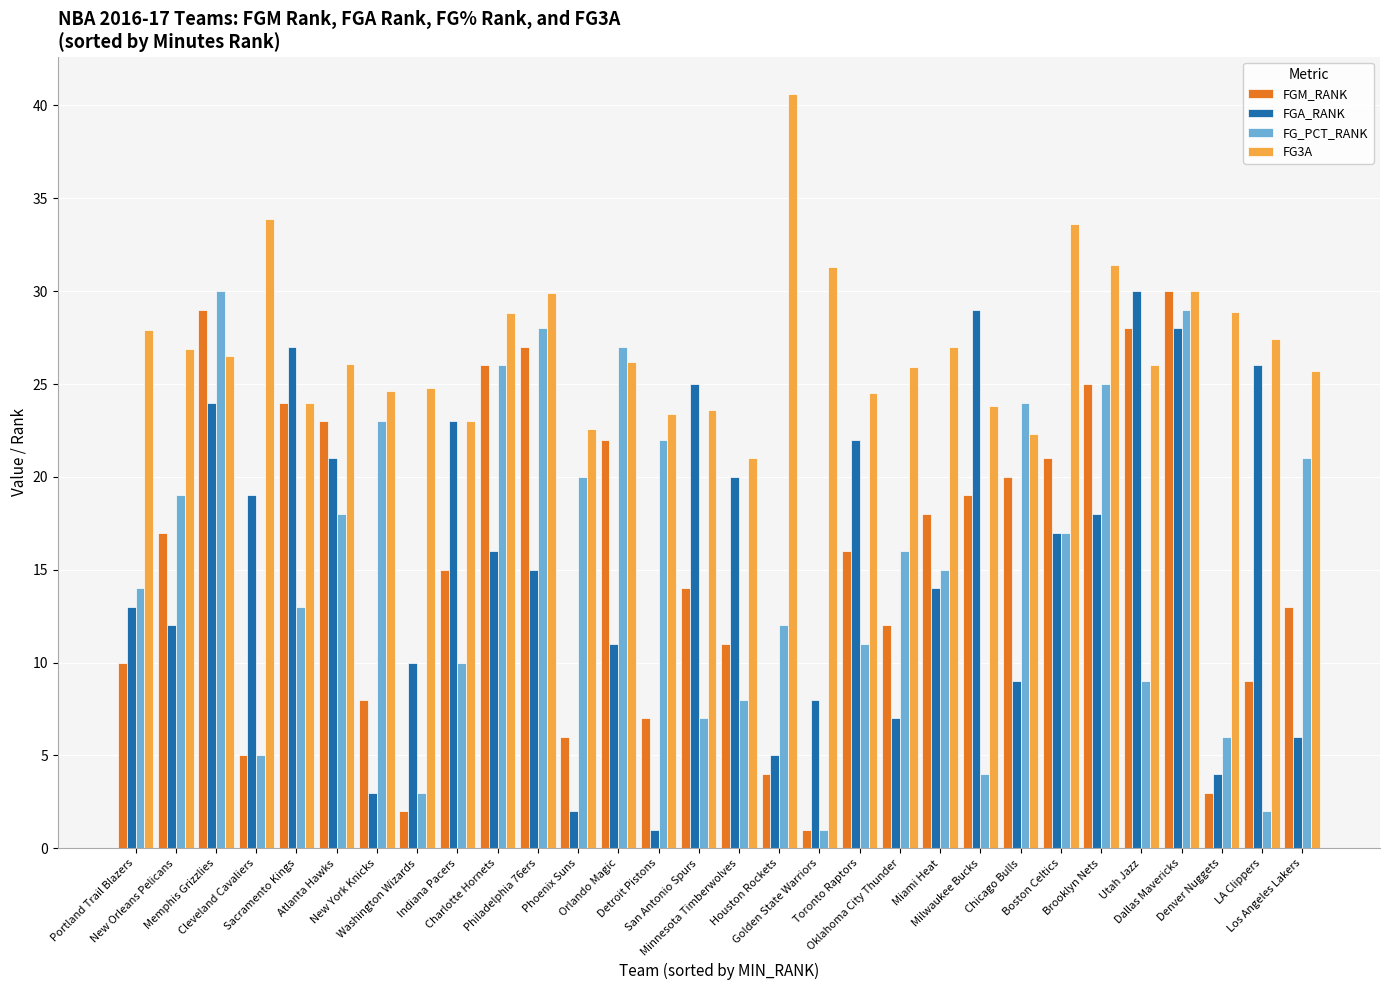

What is the difference between the maximum and minimum values in the FGM_RANK series?

29.0